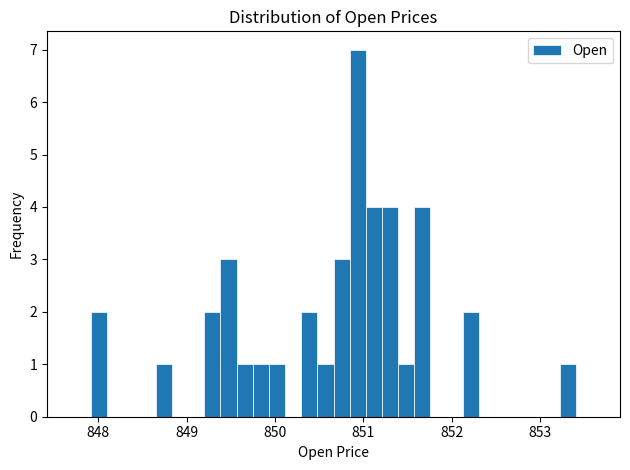

Around what value on the x-axis is the tallest bar? Give the approximate position of its centre, as read against the axis.

850.9